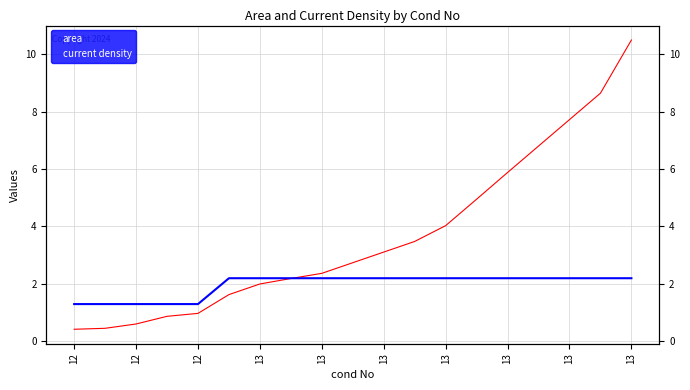

The area series shows 3.8 at 13. True or false?

False